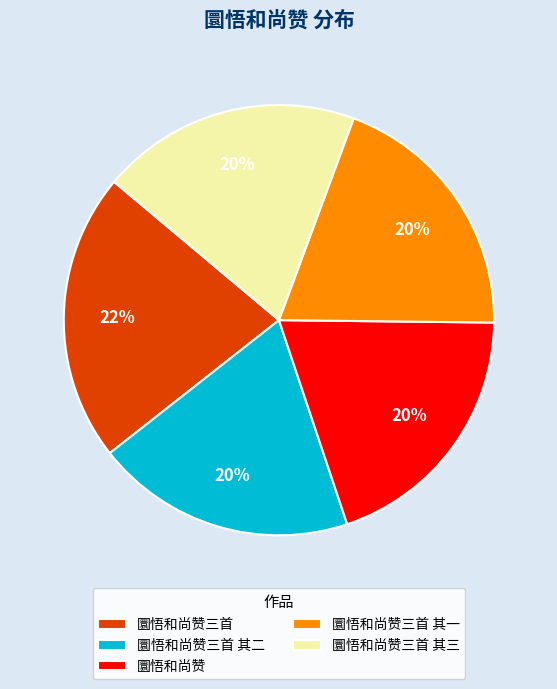

Is it true that 圜悟和尚赞 is 20% of the pie?

True